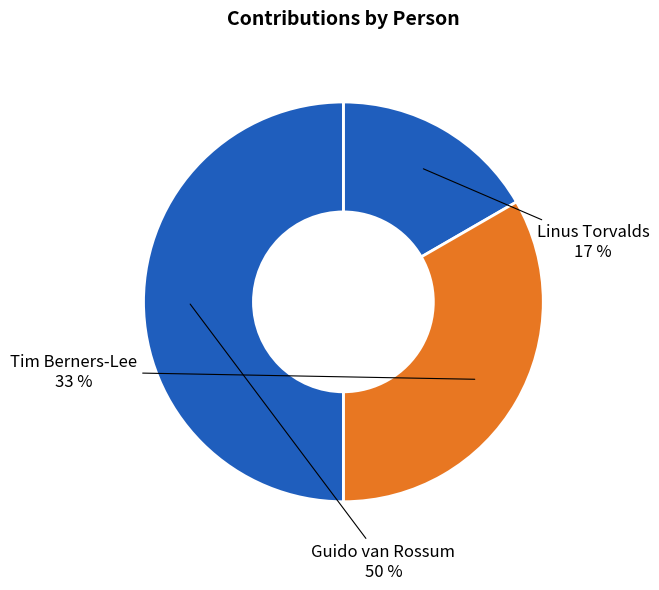

What is the ratio of the value at Guido van Rossum to the value at Tim Berners-Lee?

1.5